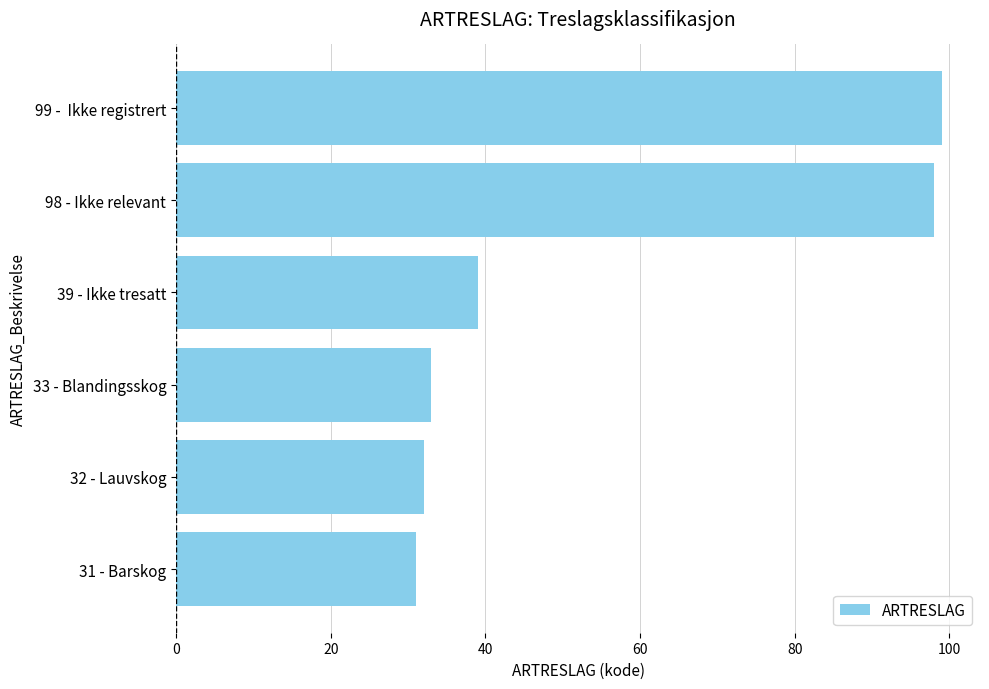

Reading bottom to top, extract all data points from this chart.

31 - Barskog=31	32 - Lauvskog=32	33 - Blandingsskog=33	39 - Ikke tresatt=39	98 - Ikke relevant=98	99 -  Ikke registrert=99